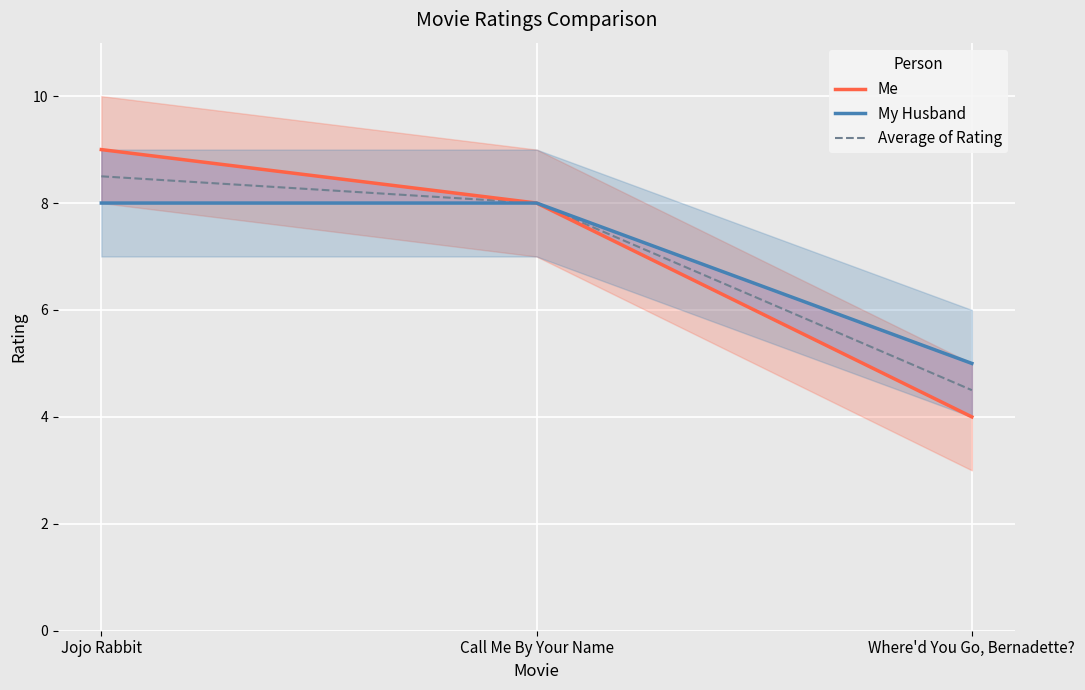

What is the difference between the highest and lowest values at Where'd You Go, Bernadette??

1.0